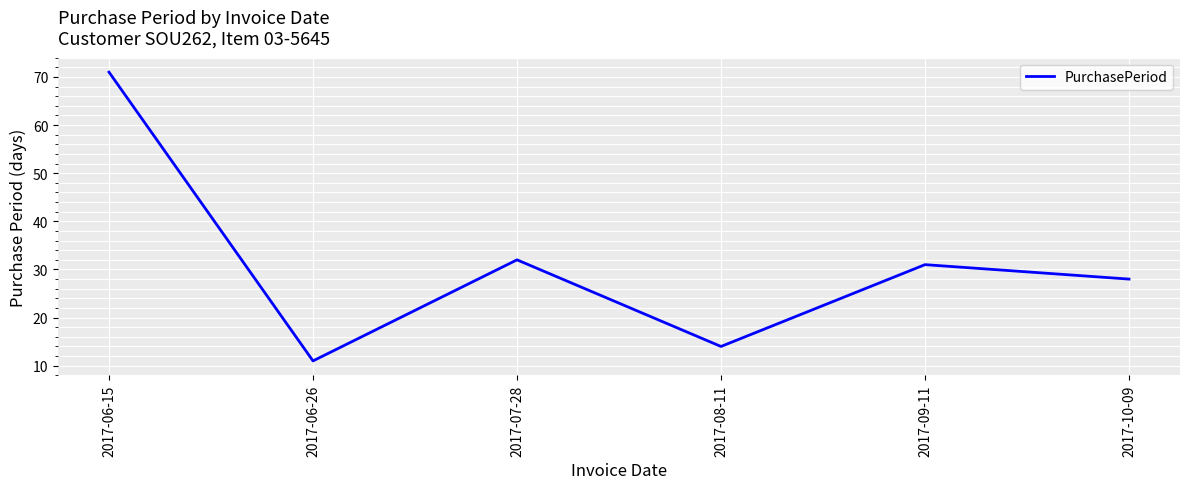

The chart shows a value of 51 at 2017-09-11. True or false?

False